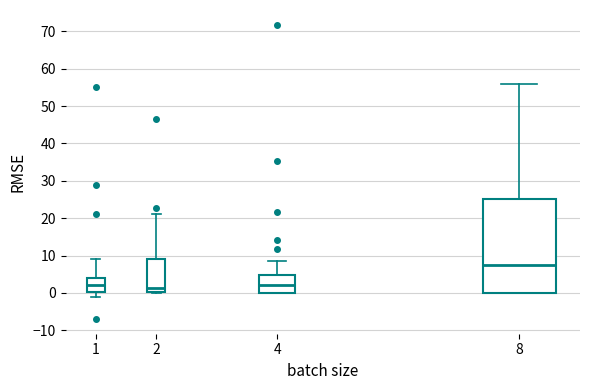

Reading left to right, transcribe this box plot: for each box, give where its median line is, the range the box spans, and where its two whiskers end, as read against the y-axis. The values are not printed on the chart, so give them approximately, as read against the axis.

1: median 2, box 0 to 4, whiskers -1 to 9
2: median 1, box 0 to 9, whiskers 0 to 21
4: median 2, box 0 to 5, whiskers 0 to 9
8: median 8, box 0 to 25, whiskers 0 to 56